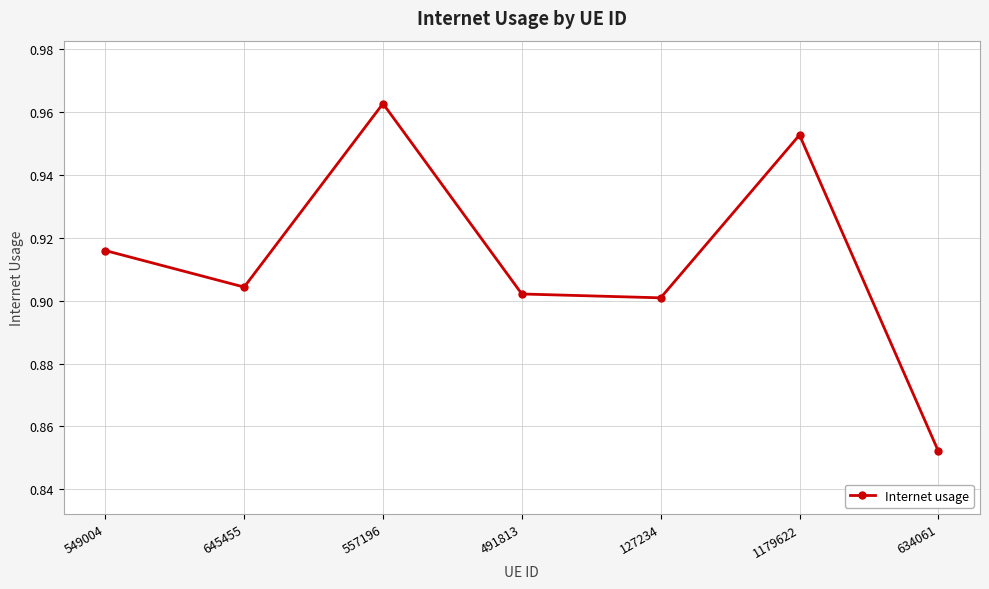

At which category does the data reach its first local peak?

557196